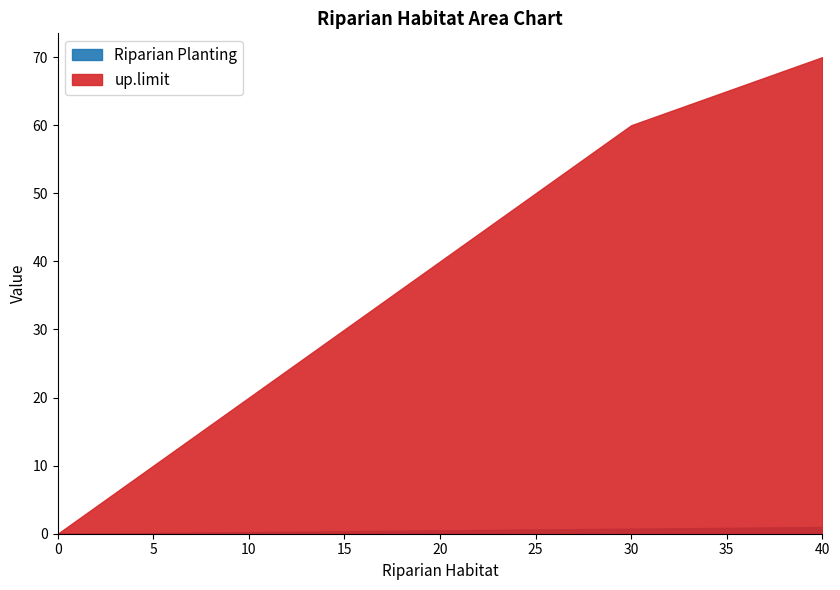

Reading left to right, transcribe all the data shown in this chart.

Riparian Planting: 0.0	0.2	0.5	0.8	1.0
up.limit: 0.0	20.0	40.0	60.0	70.0